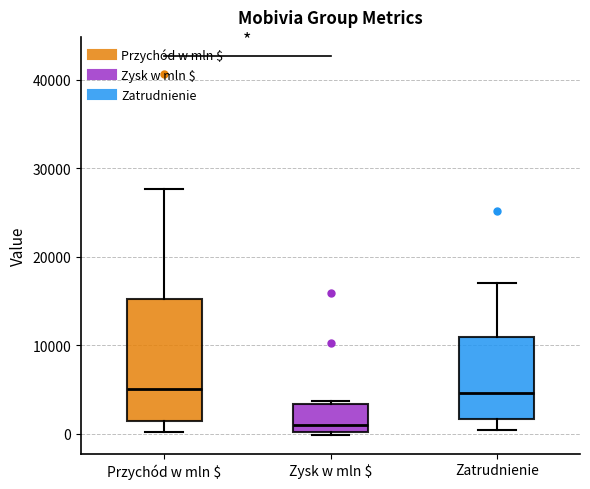

Reading left to right, transcribe this box plot: for each box, give where its median line is, the range the box spans, and where its two whiskers end, as read against the y-axis. The values are not printed on the chart, so give them approximately, as read against the axis.

Przychód w mln $: median 5000, box 1000 to 15000, whiskers 0 to 28000
Zysk w mln $: median 1000, box 0 to 3000, whiskers 0 to 4000
Zatrudnienie: median 5000, box 2000 to 11000, whiskers 0 to 17000